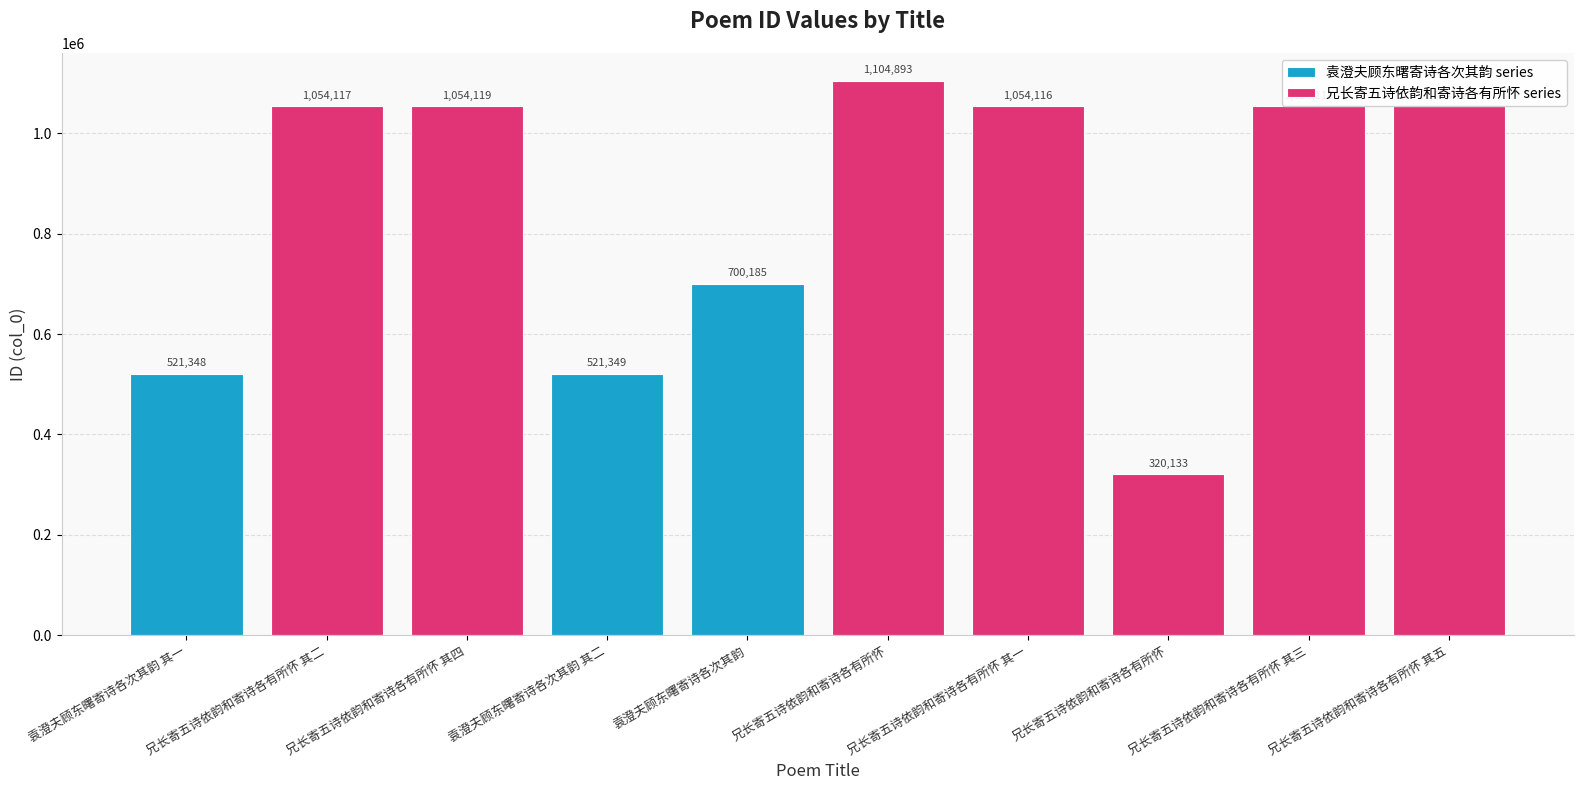

The value at 兄长寄五诗依韵和寄诗各有所怀 其一 is 1054116. True or false?

True